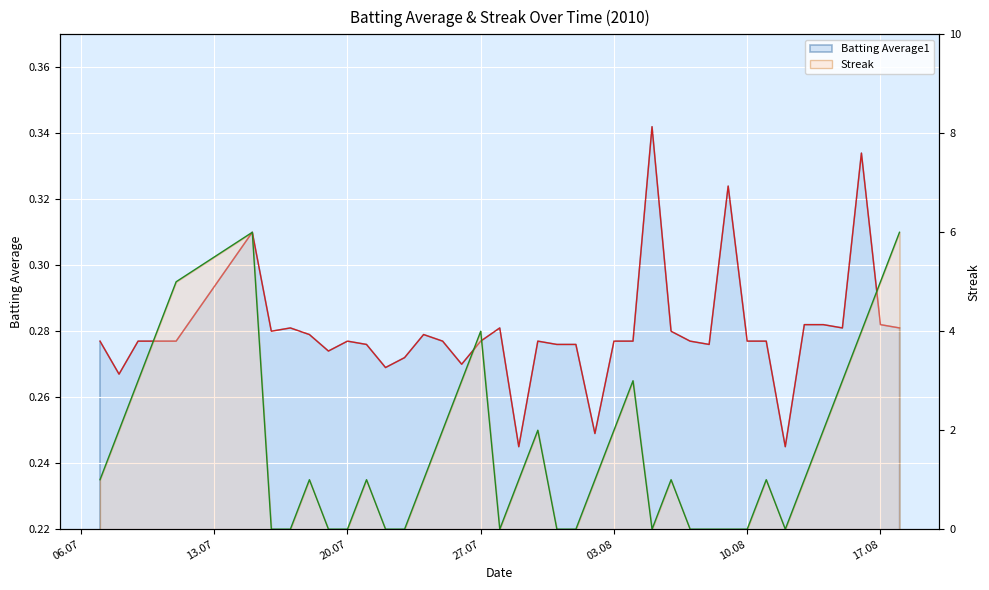

How many series are shown in this chart?

2